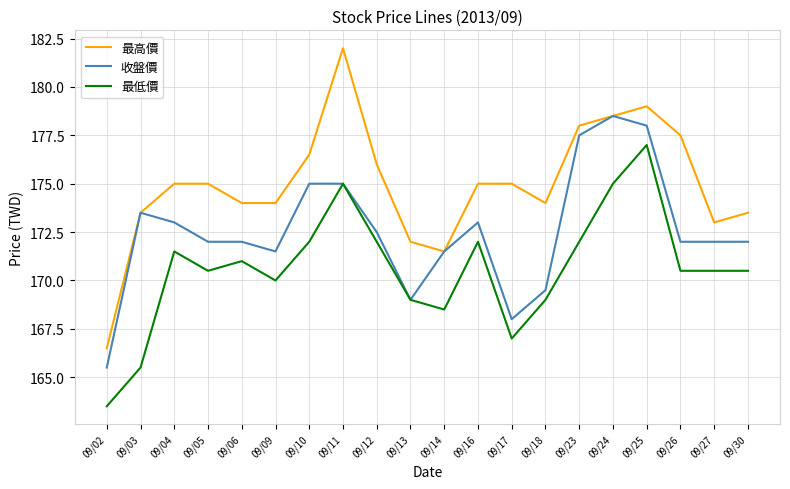

What is the average value of the 最低價 series?

170.6